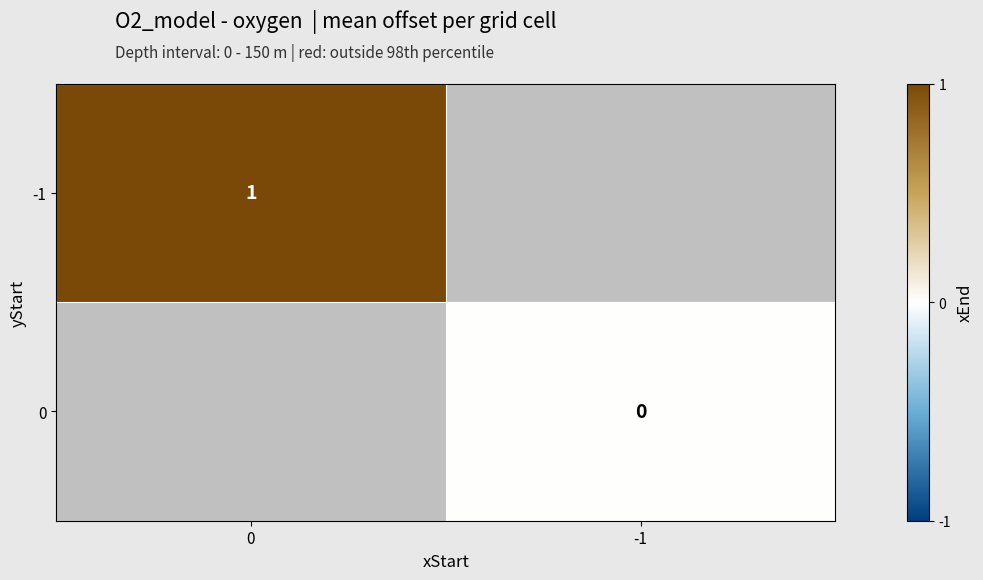

Is the value of -1 at 0 greater than the value of 0 at -1?

Yes